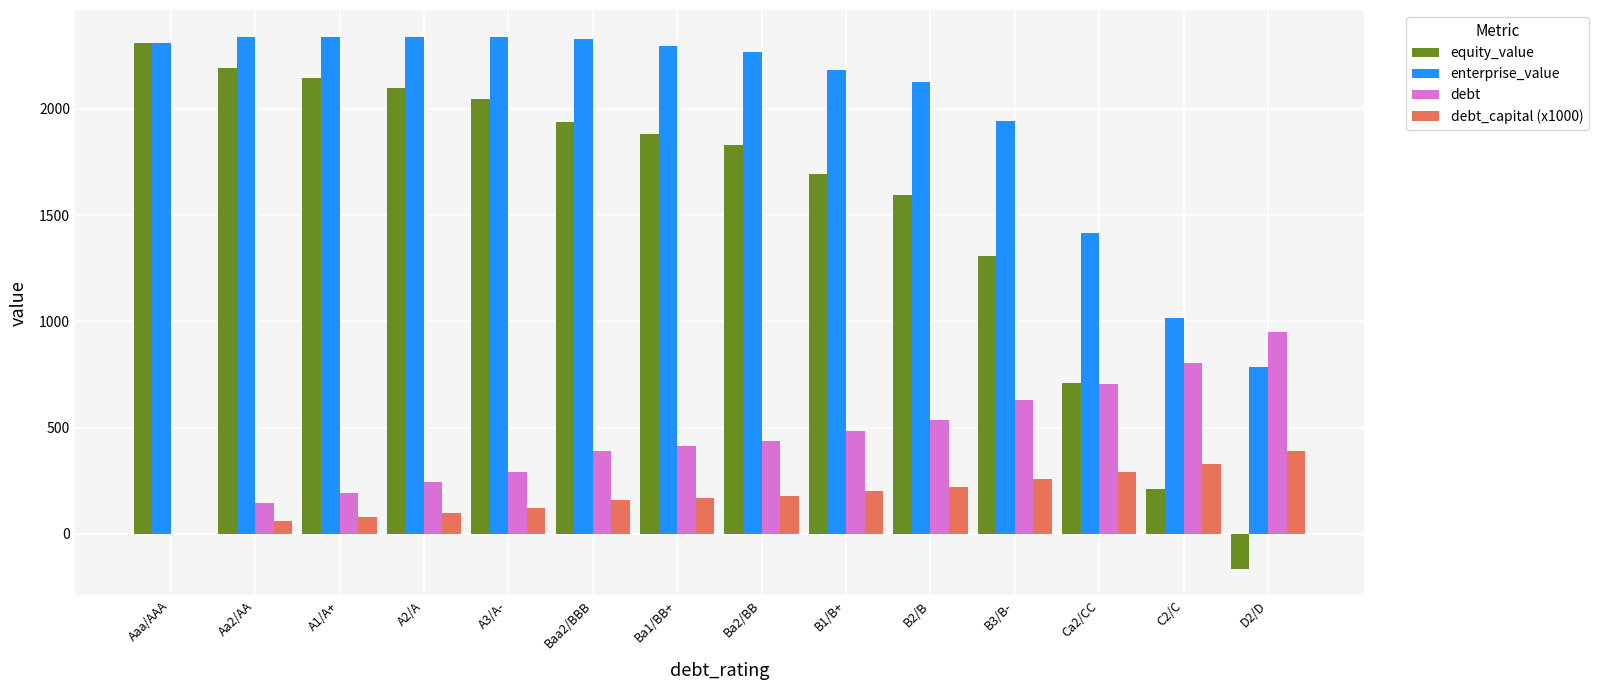

What are all the series names shown in the legend?

equity_value, enterprise_value, debt, debt_capital (x1000)